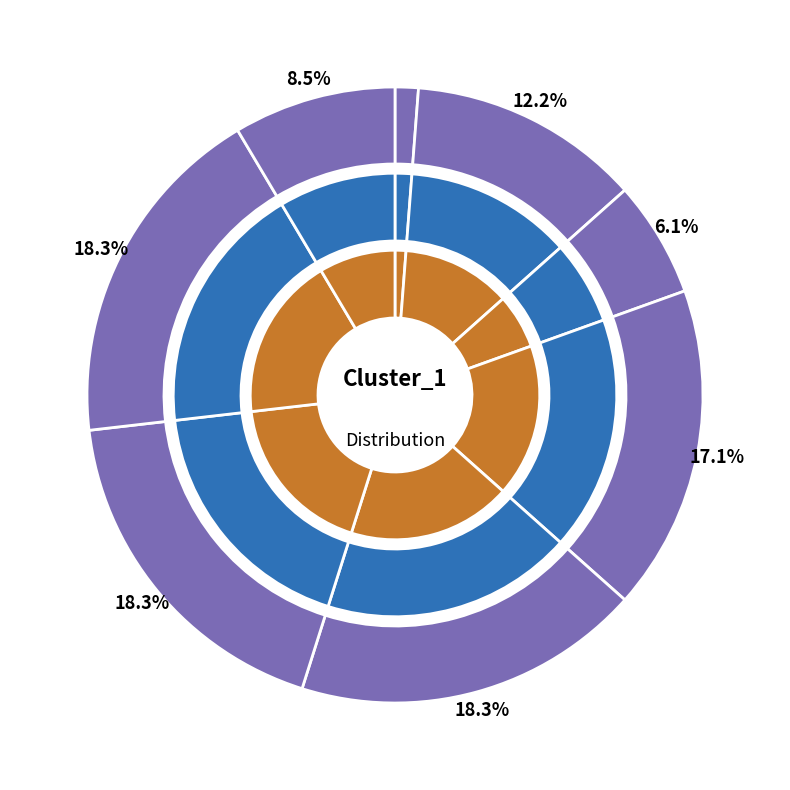

Is the sum of 8 and 3 greater than half?

No